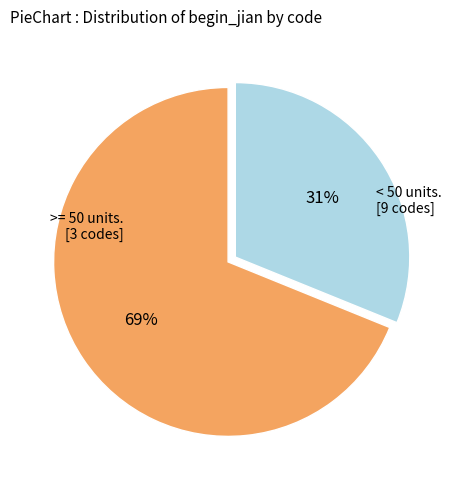

Does any single category account for the majority?

Yes